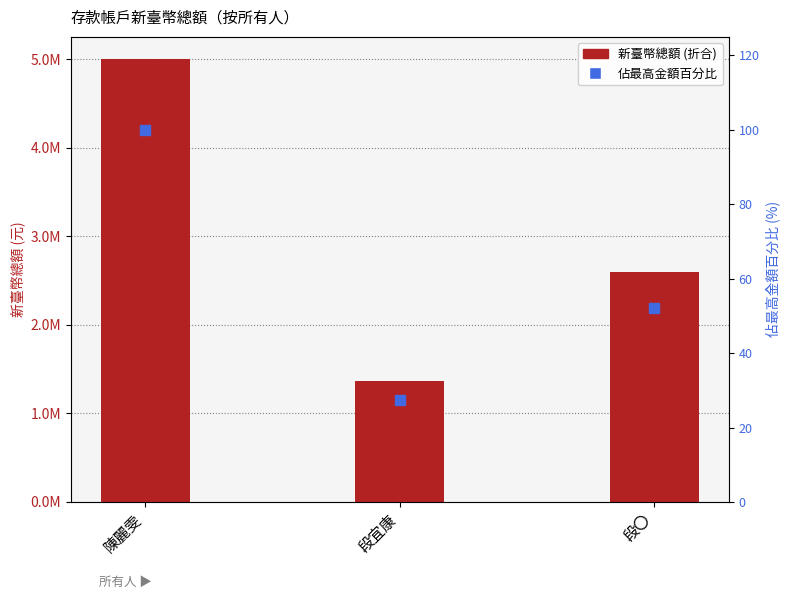

At which label does 新臺幣總額 (折合) reach its minimum?

段宜康